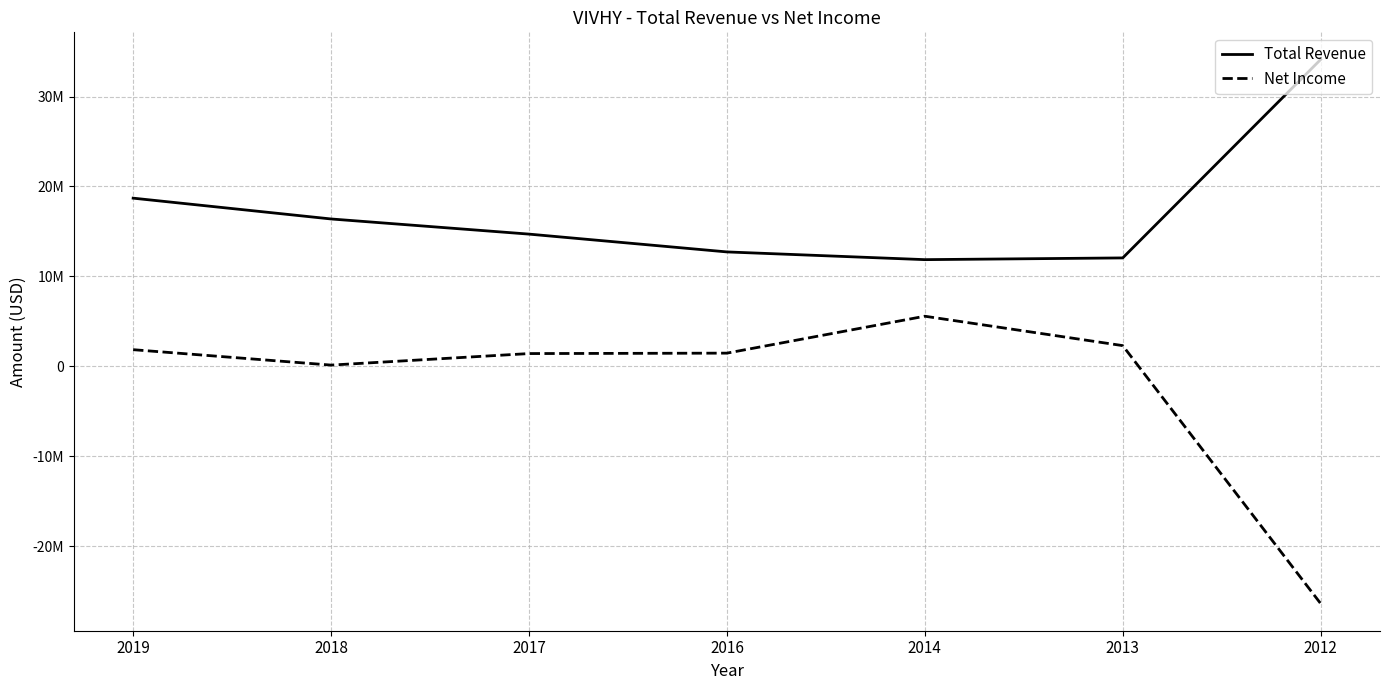

In Total Revenue, how many points are lower than both neighbors (excluding endpoints)?

1